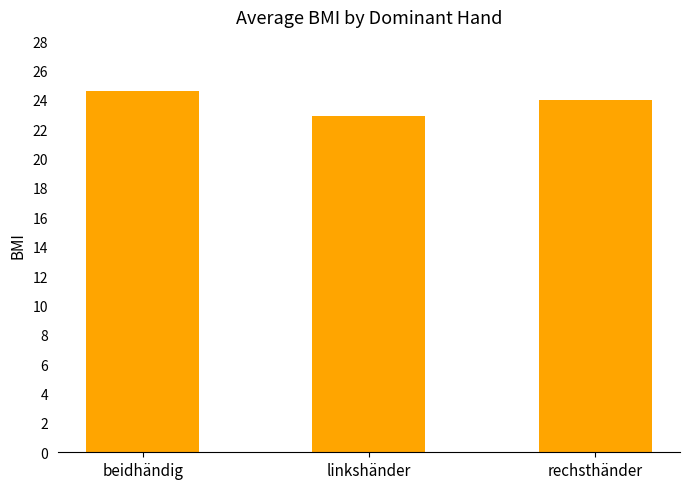

At which category does the chart reach its peak across all series?

beidhändig